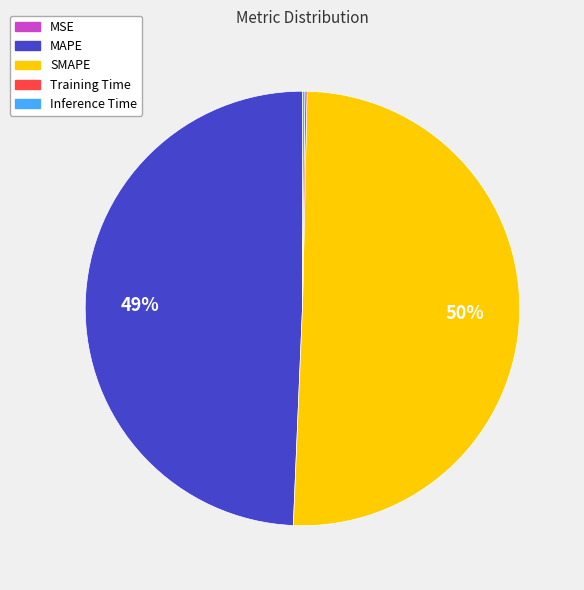

To the nearest percent, what is the average slice percentage?

20%